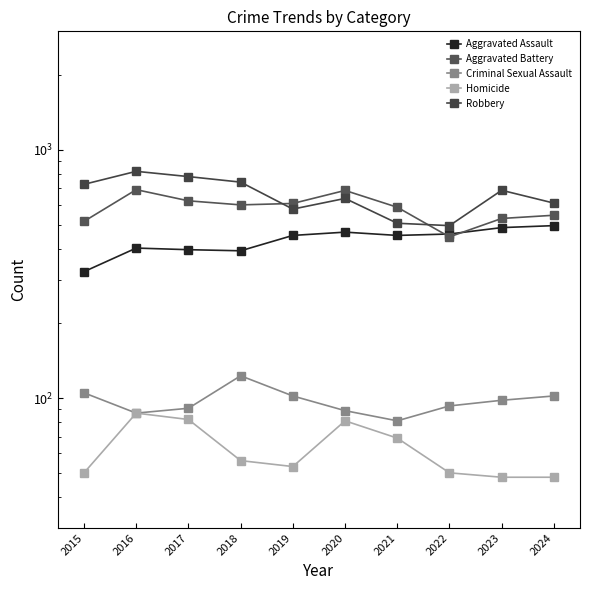

Is the value of Aggravated Assault at 2021 greater than the value of Aggravated Battery at 2022?

Yes